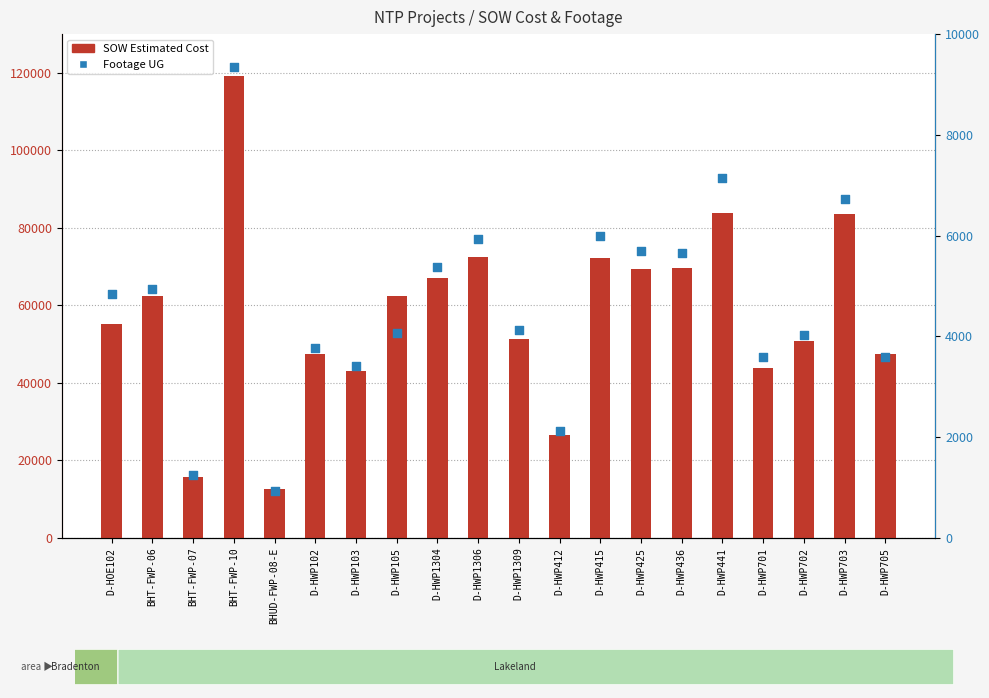

At which category is the sum across all series the highest?

BHT-FWP-10